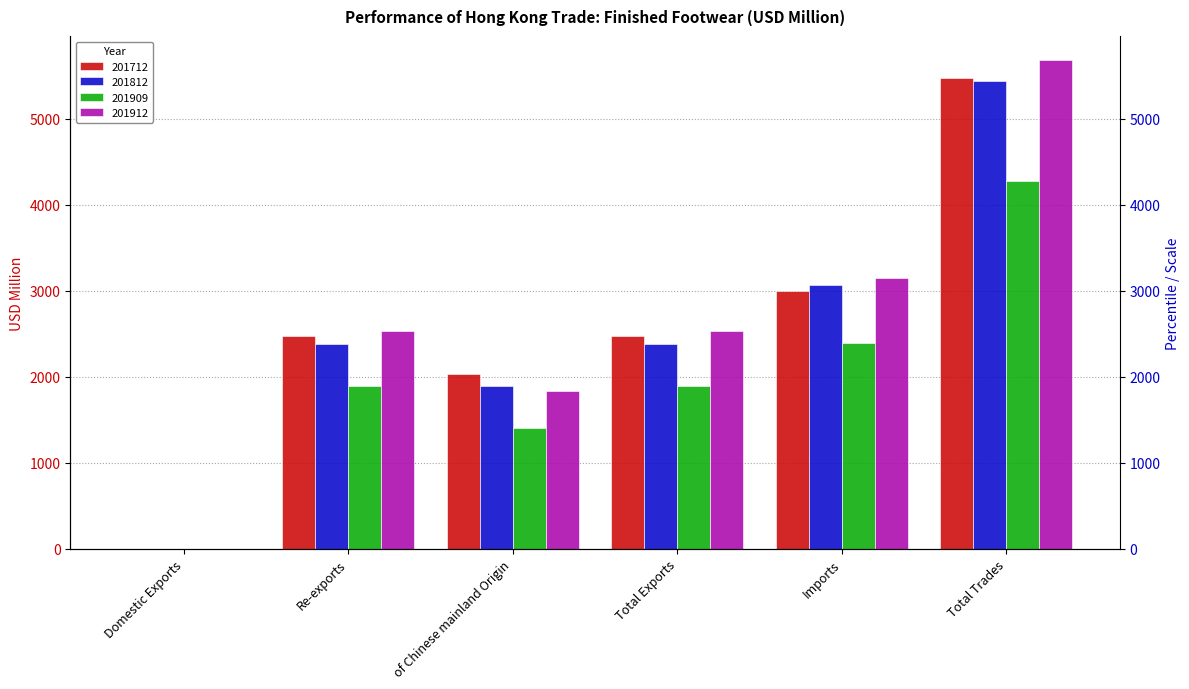

What is the label of the 2nd bar from the right?

Imports